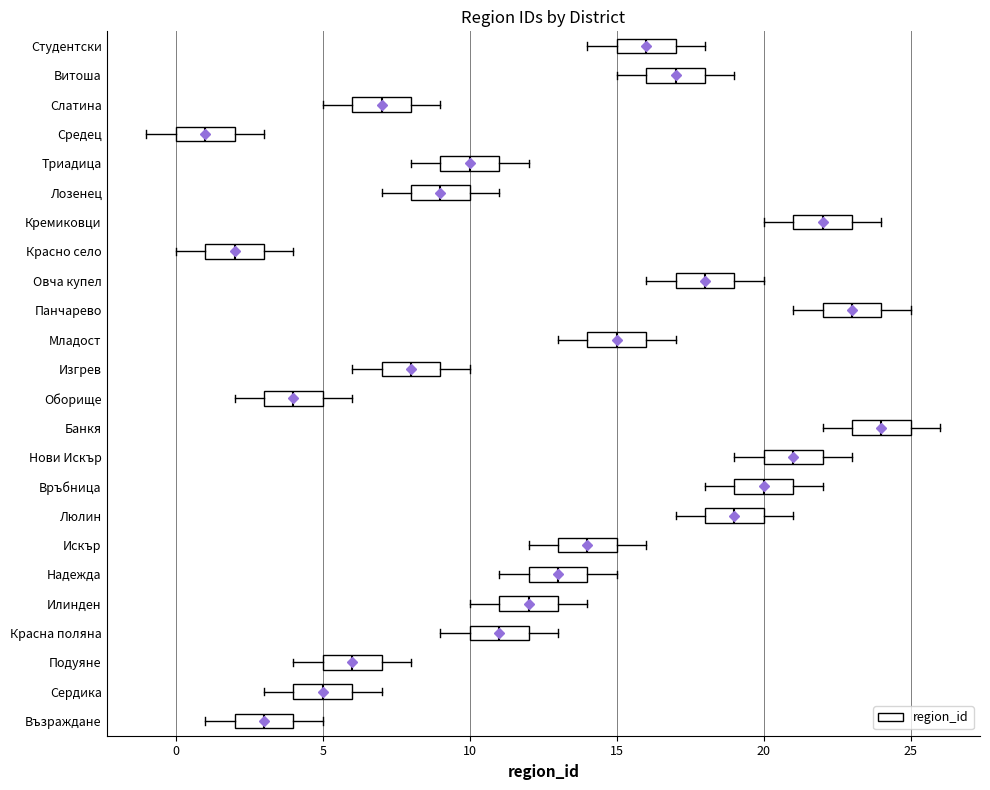

Where is the left edge of the box for Слатина on the x-axis? The values are not printed on the chart, so give them approximately, as read against the axis.

6